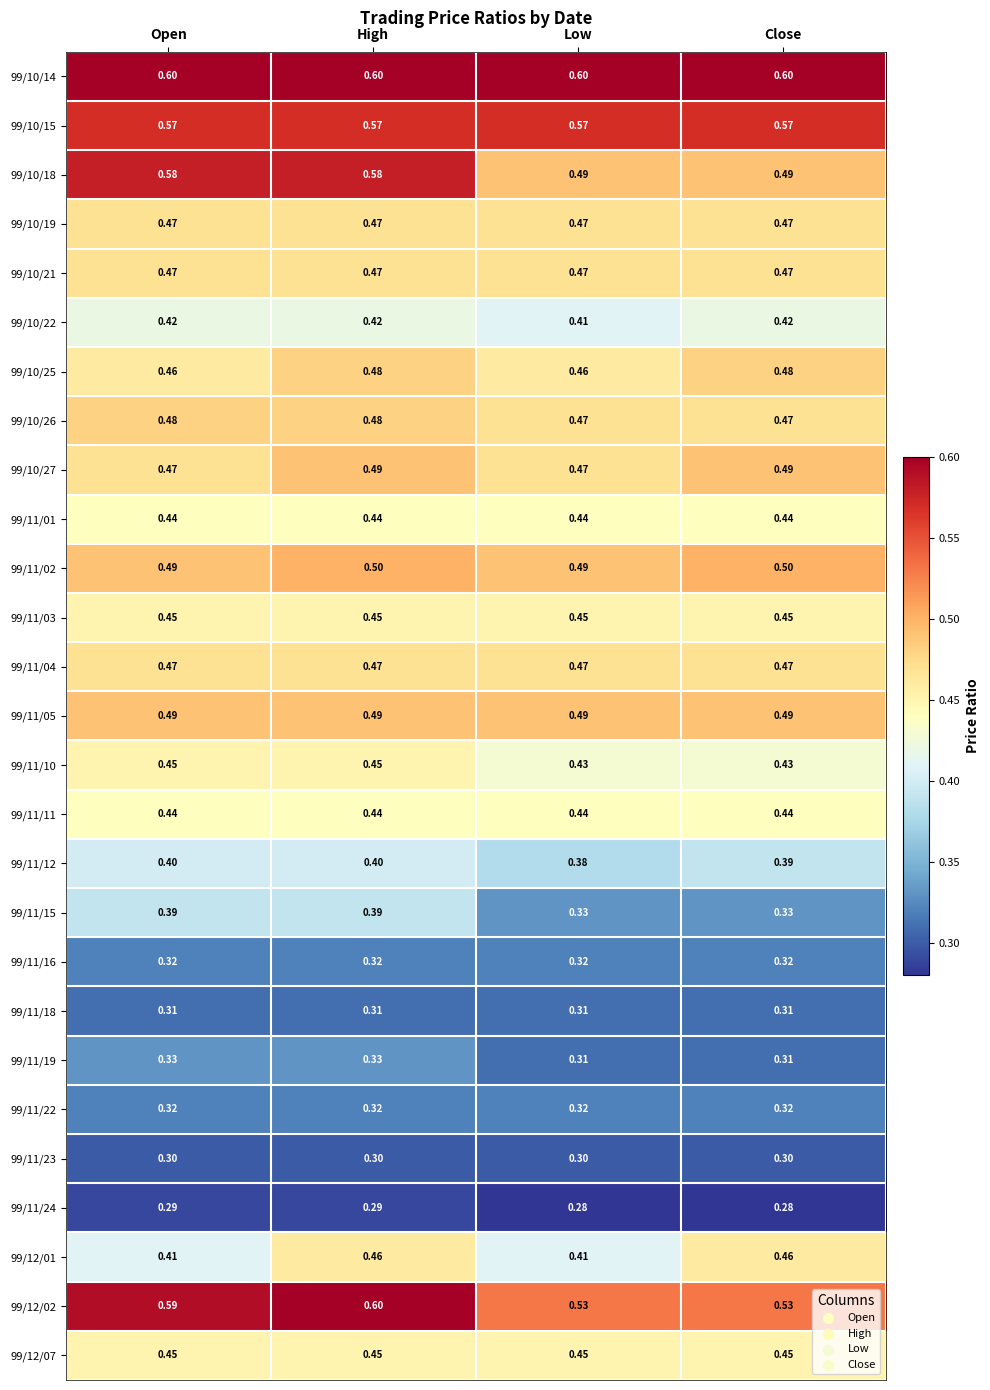

At which category is the sum across all series the highest?

High